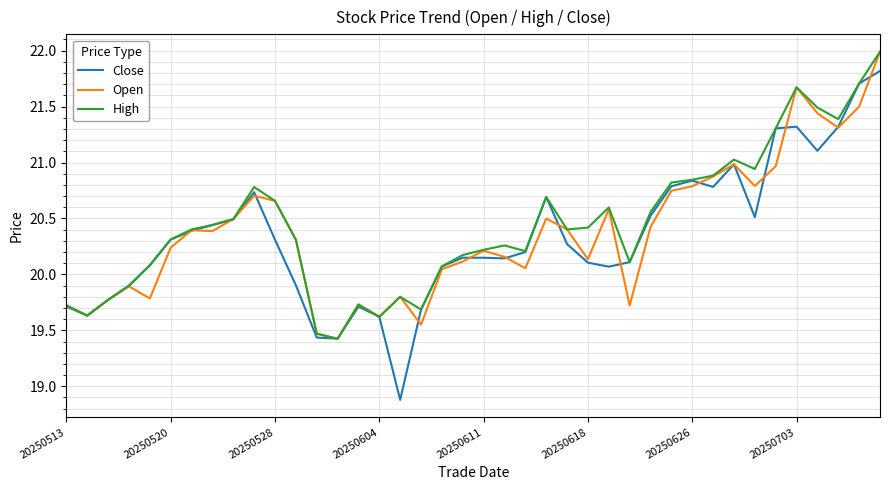

What is the greatest value displayed?

22.0